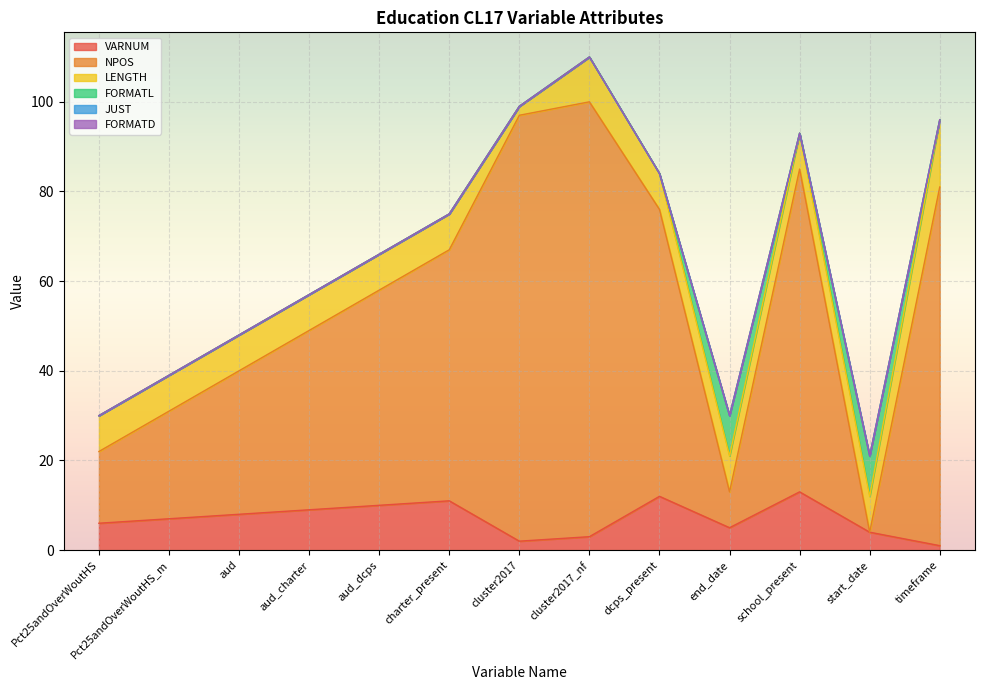

Which category has the lowest value across all series?

start_date